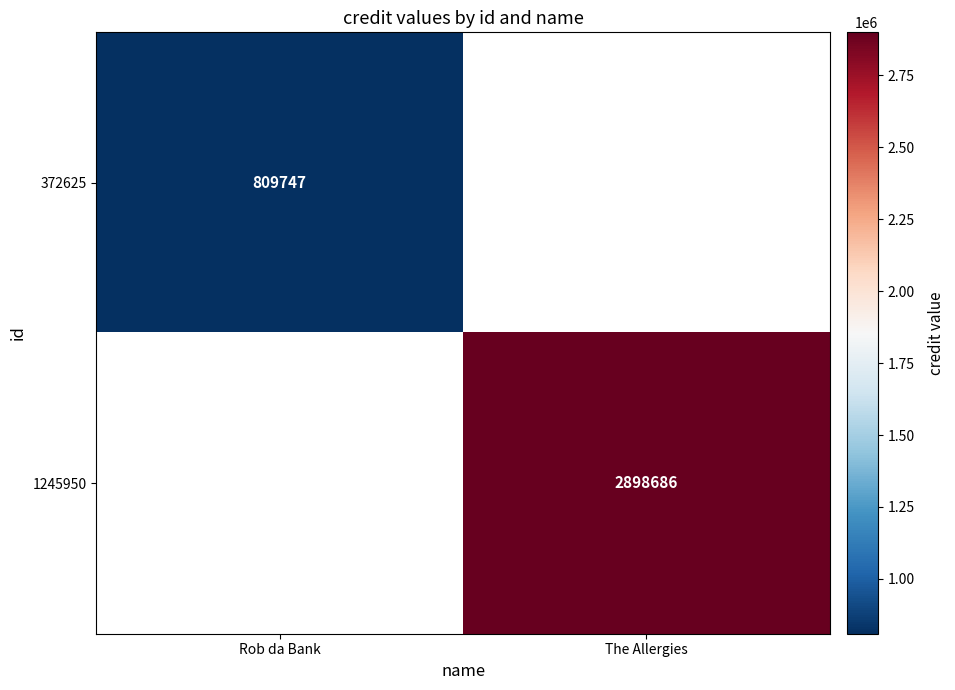

How many categories are shown in the chart?

2